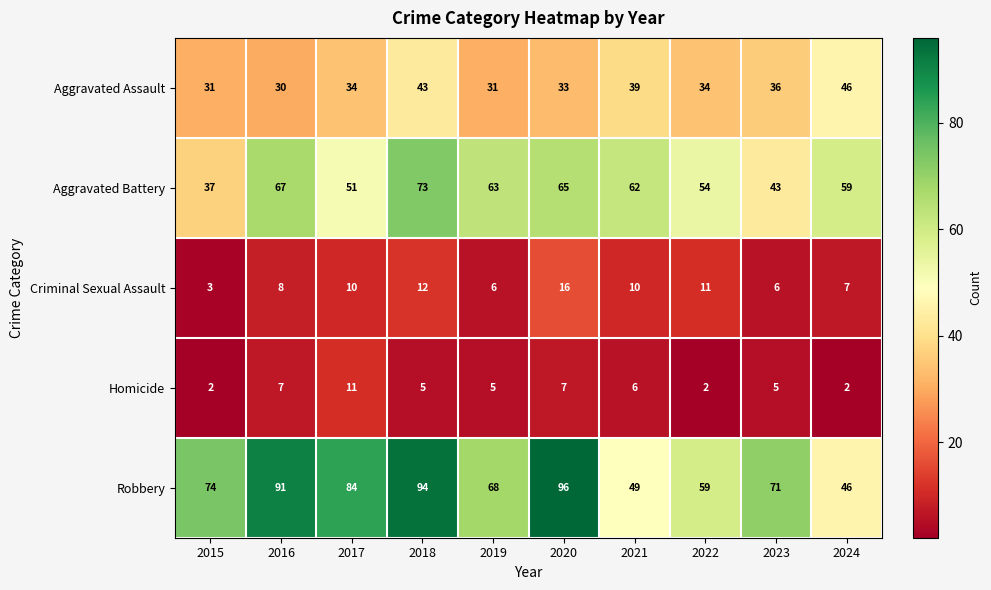

What is the approximate value of Aggravated Assault at 2015, to the nearest 10?

30